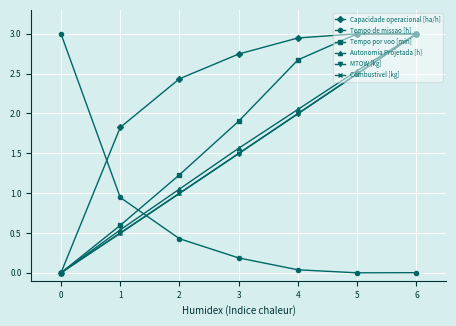

Which series changed the most between 4 and 6?

MTOW [kg]